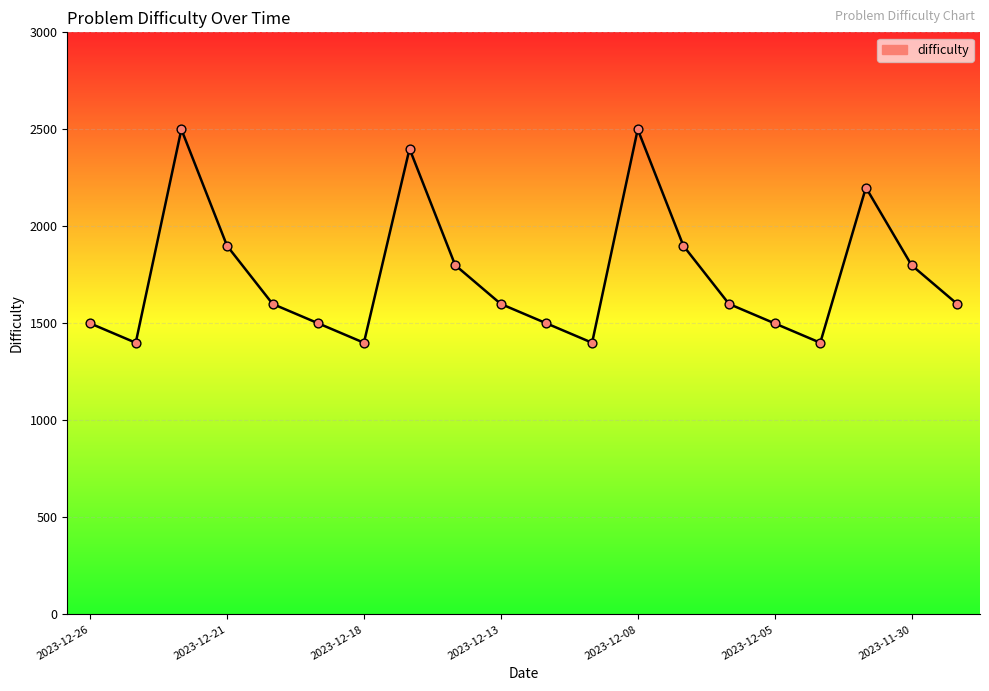

What is the difference between the maximum and minimum values?

1100